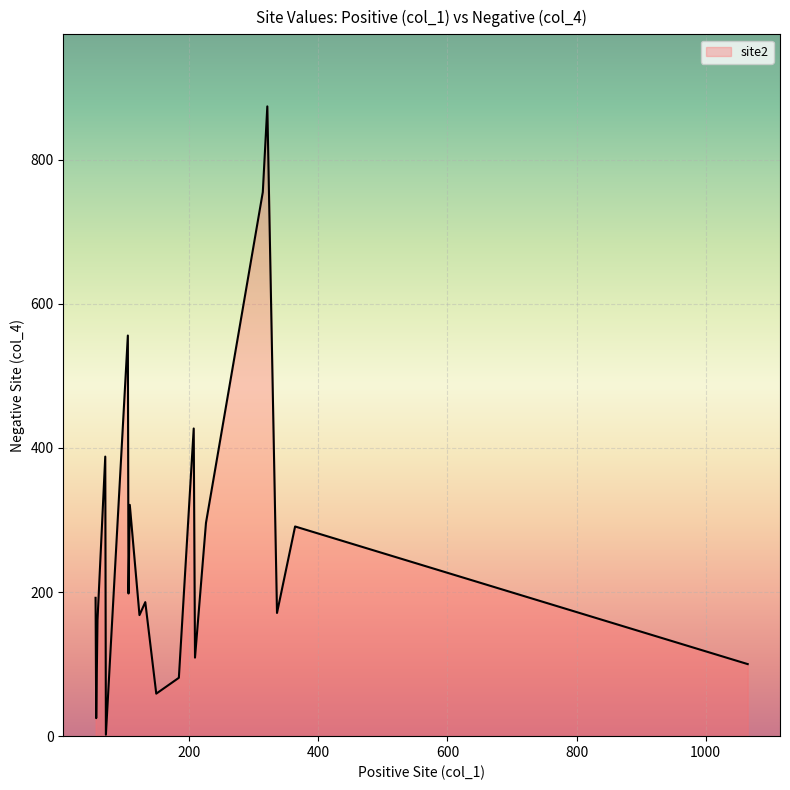

What is the maximum value shown in the chart?

874